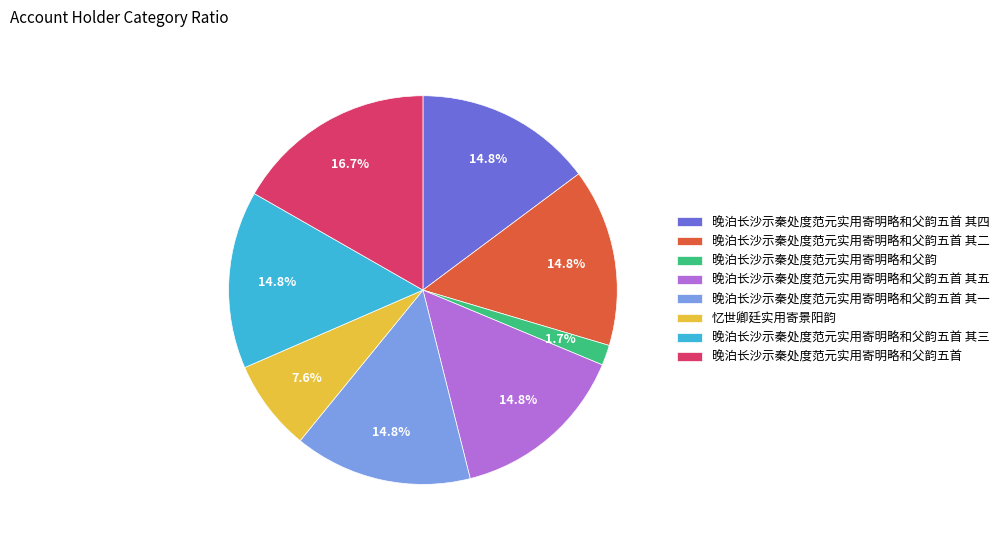

Is there any slice that represents more than half of the pie?

No